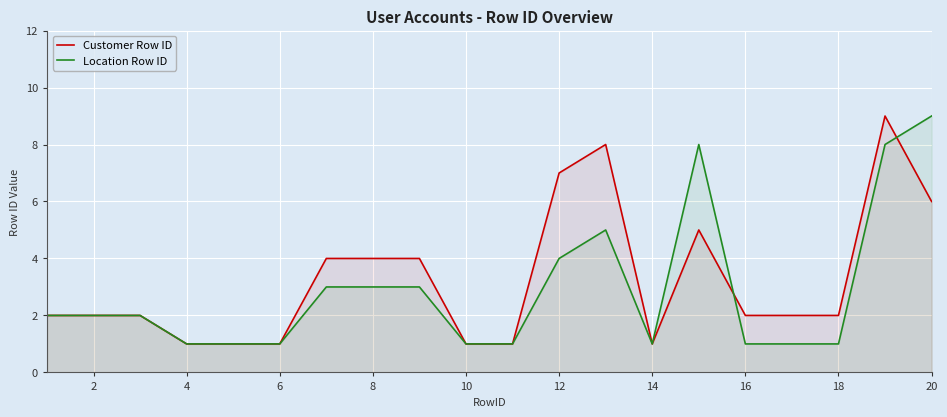

After their last crossing, which series has the higher values: Location Row ID or Customer Row ID?

Location Row ID